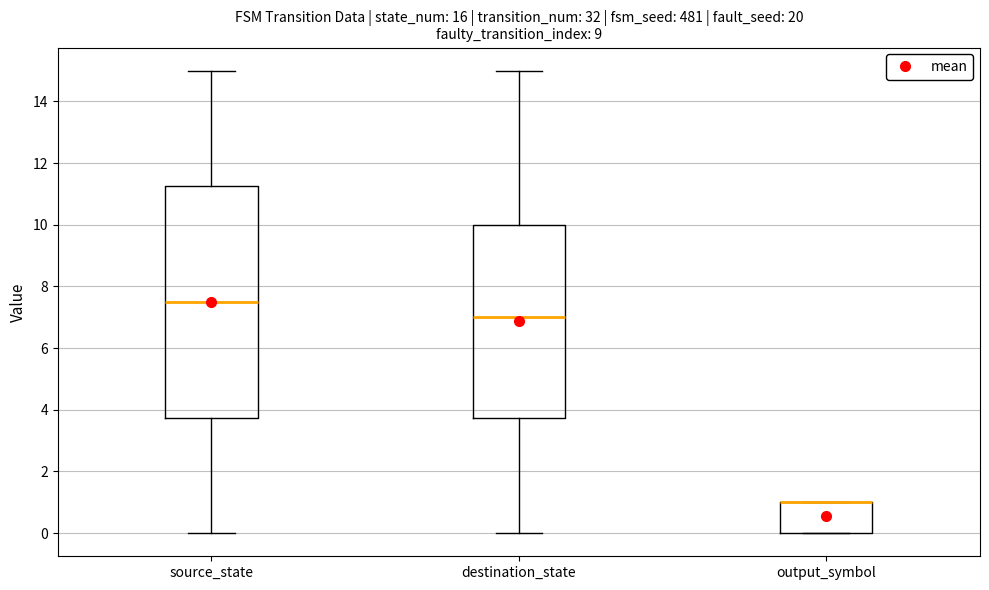

Reading left to right, read every box against the y-axis: the position of its median line, the range the box covers, and the ends of its whiskers. The values are not printed on the chart, so give them approximately, as read against the axis.

source_state: median 7.6, box 3.8 to 11.2, whiskers 0.0 to 15.0
destination_state: median 7.0, box 3.8 to 10.0, whiskers 0.0 to 15.0
output_symbol: median 1.0 (drawn on the box's upper edge), box 0.0 to 1.0, whiskers 0.0 to 1.0